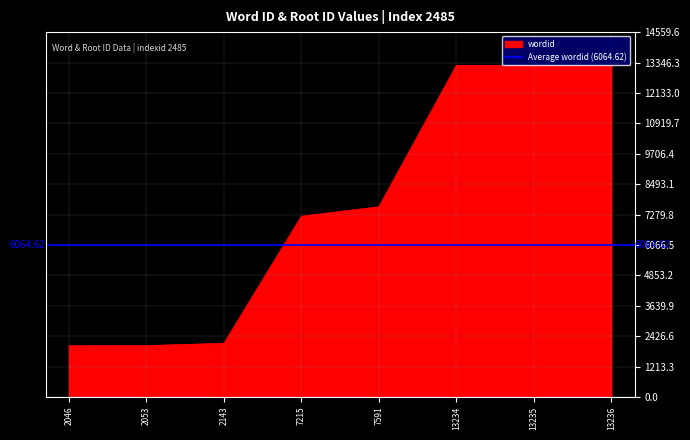

The value at 7215 is 12906. True or false?

False